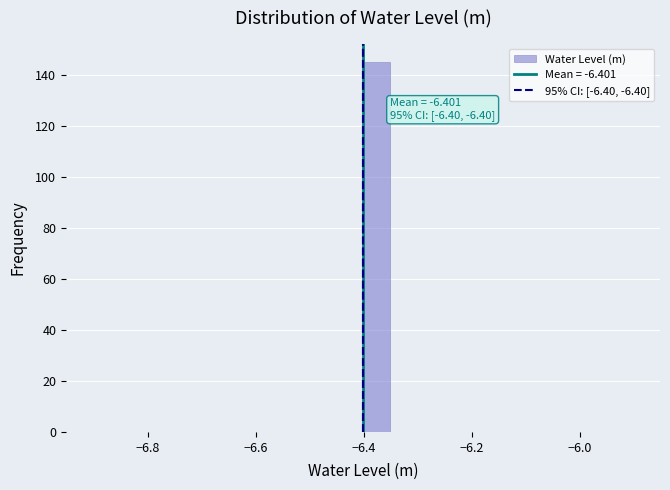

Read against the x-axis, roughly where is the centre of the tallest bar?

-6.38